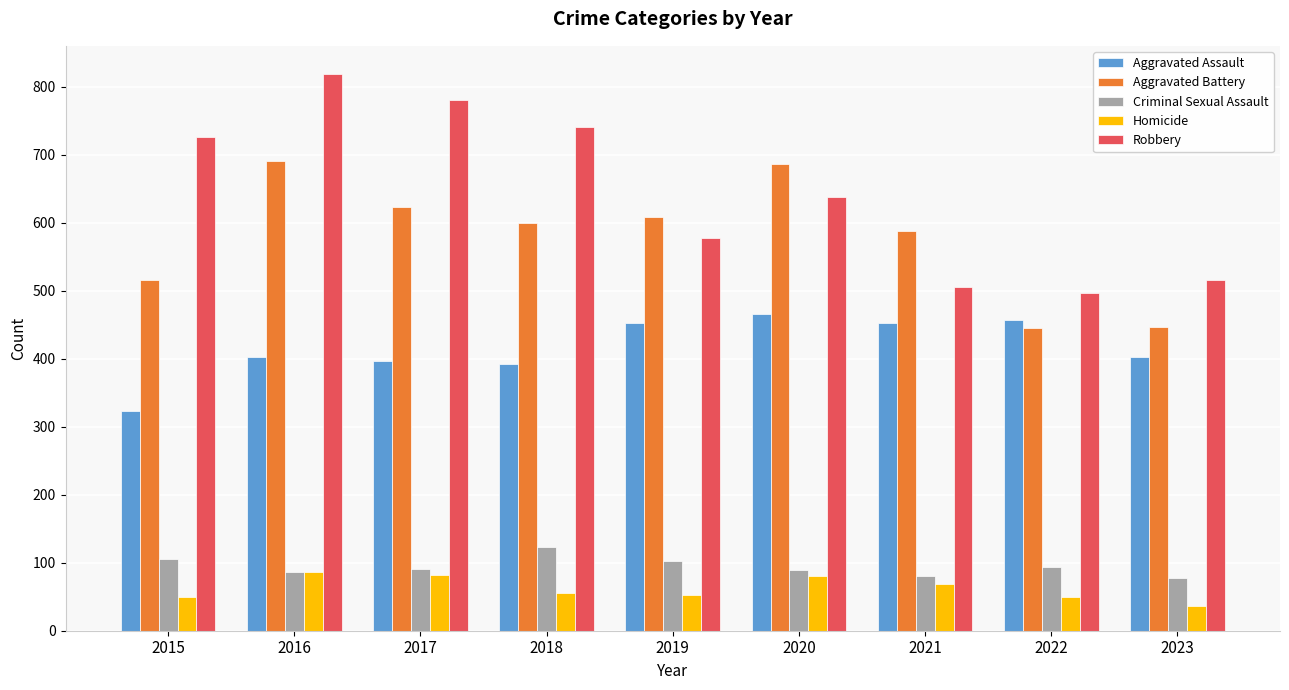

What is the difference between the highest and lowest values at 2016?

732